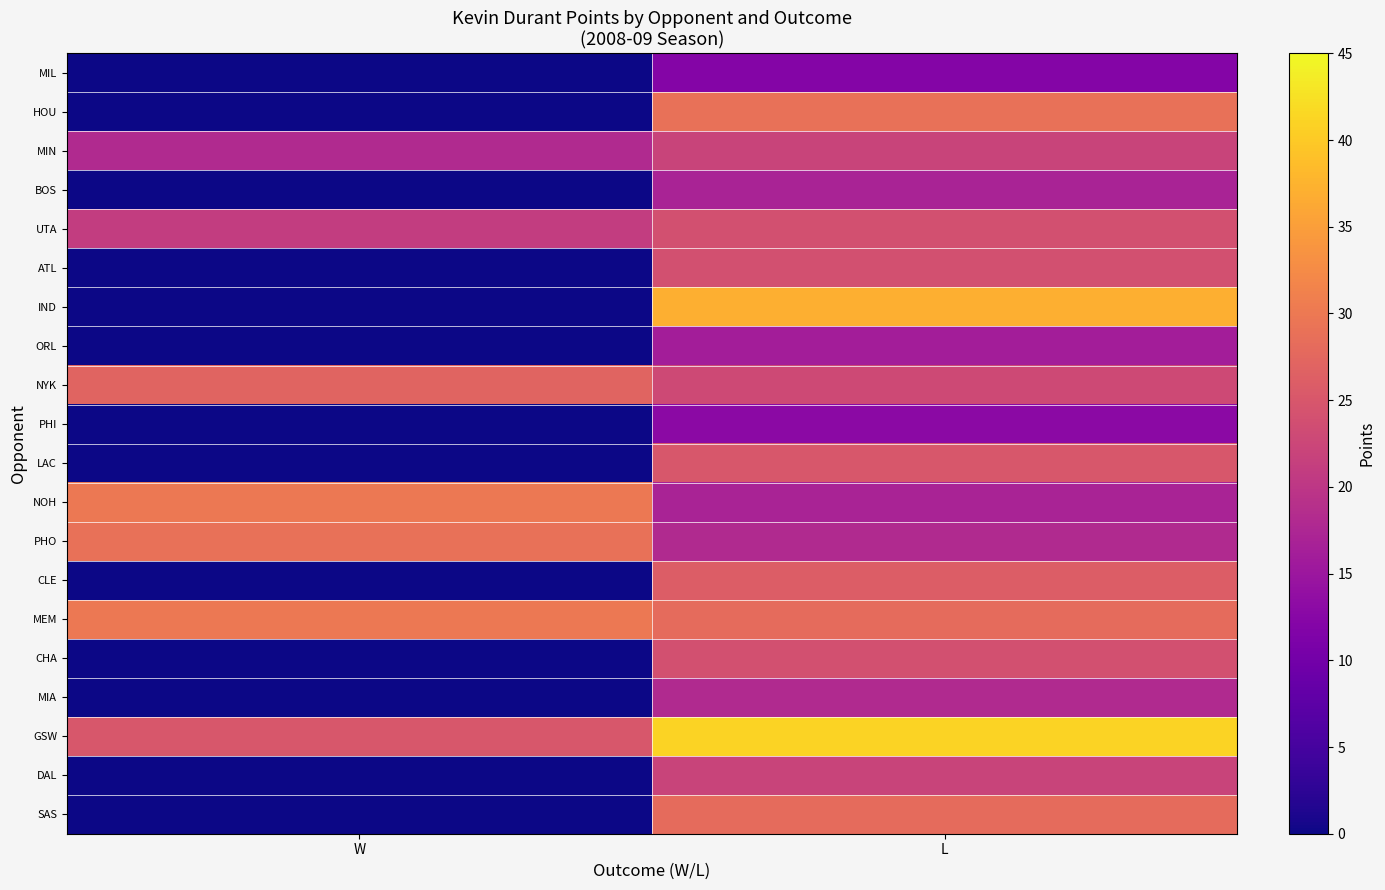

How many data points does each series have?

2